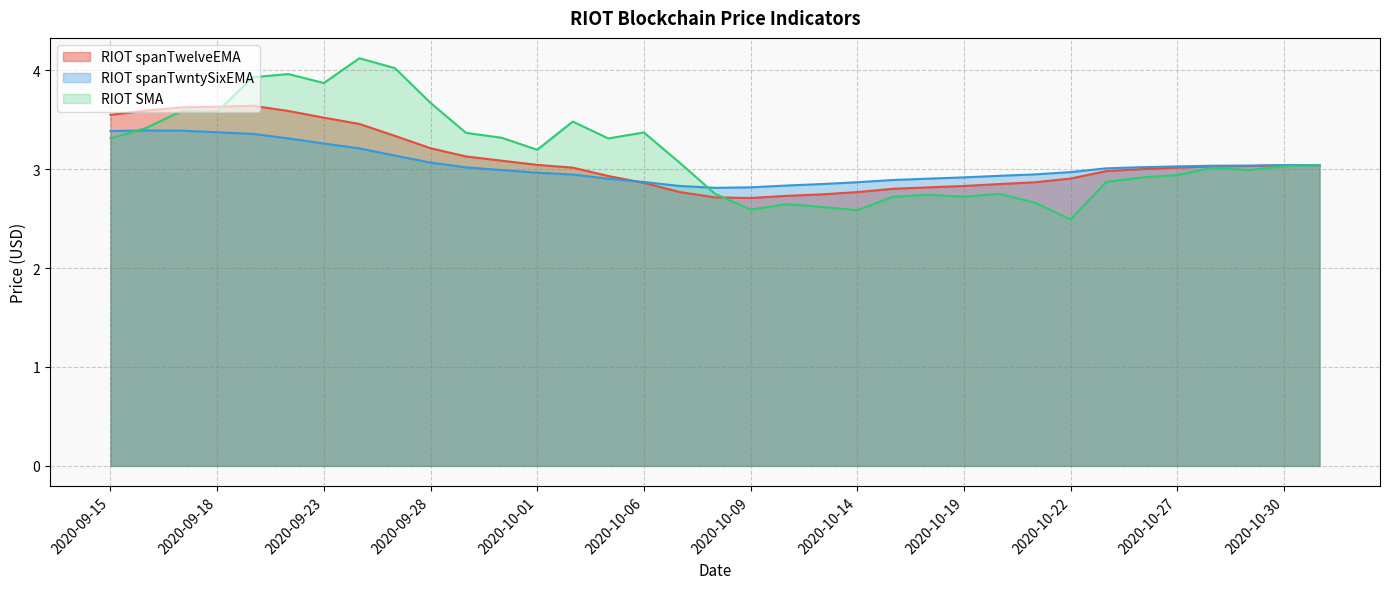

How many lines are shown in the chart?

3